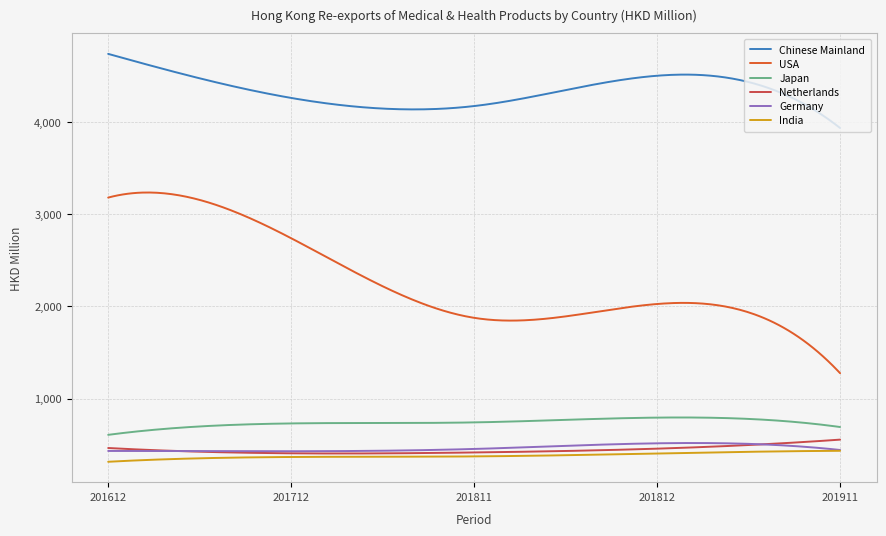

Which series has the largest total across all categories?

Chinese Mainland